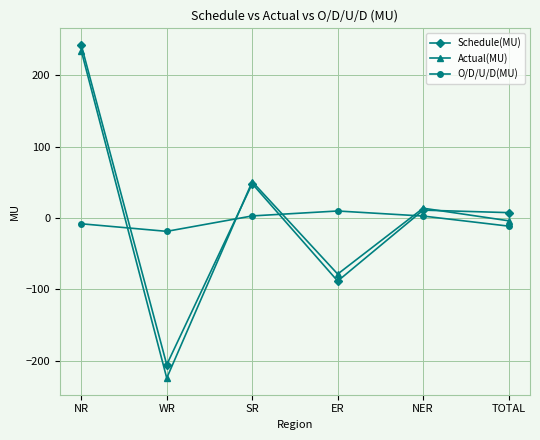

Is this an area chart (filled region under the line)?

No